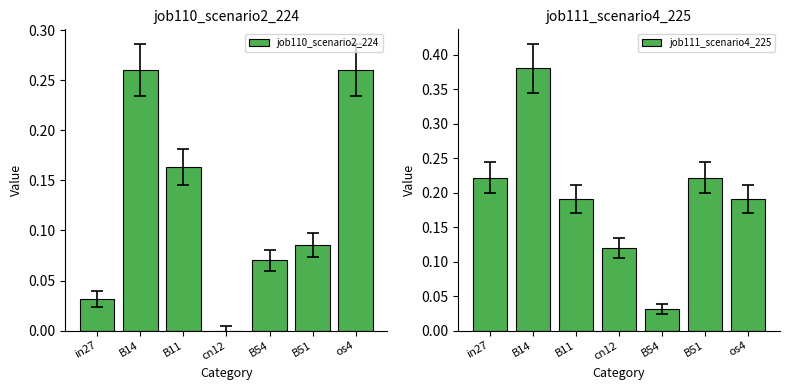

What is the difference between the maximum and minimum values in the job111_scenario4_225 series?

0.3